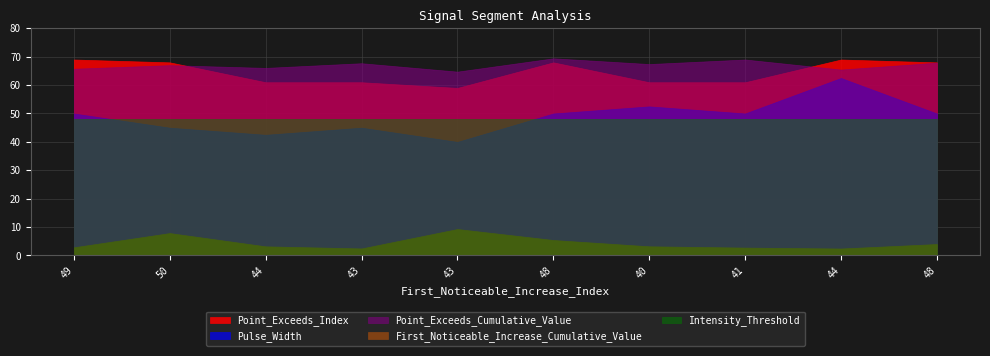

Rank the series at 48 from highest to lowest value.

Point_Exceeds_Index, Pulse_Width, Point_Exceeds_Cumulative_Value, Intensity_Threshold, First_Noticeable_Increase_Cumulative_Value